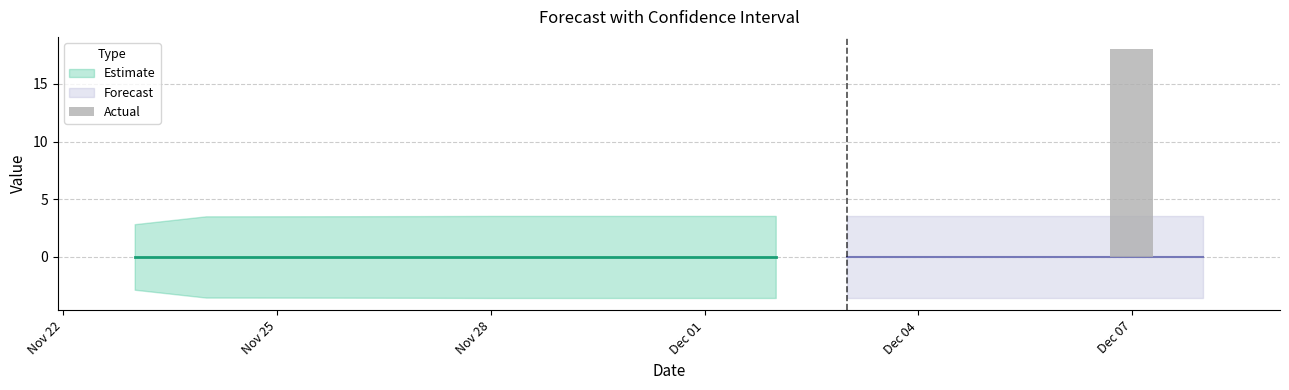

What is the maximum value shown in the chart?

18